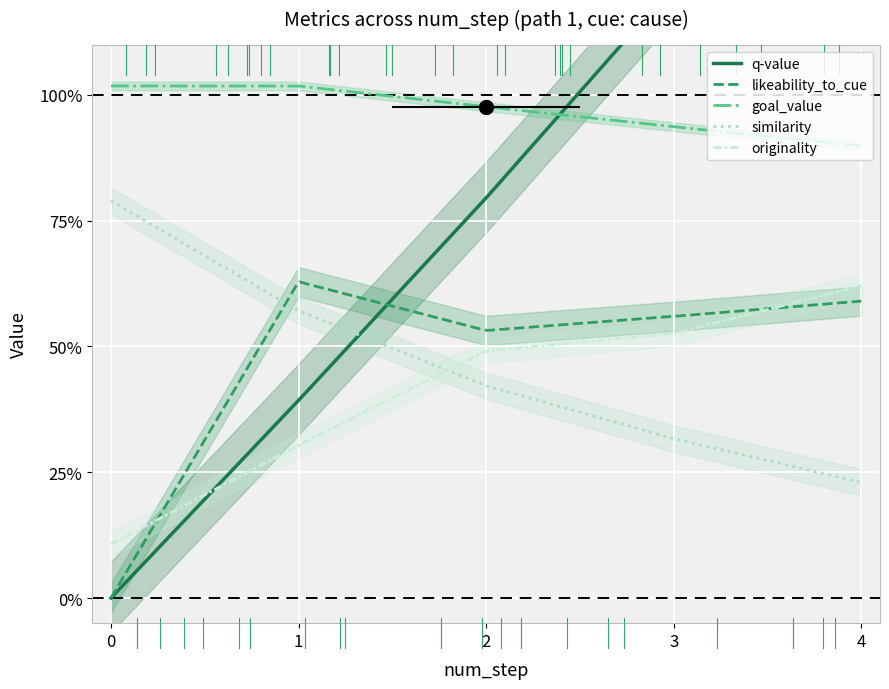

At how many categories does at least one series exceed 1?

4